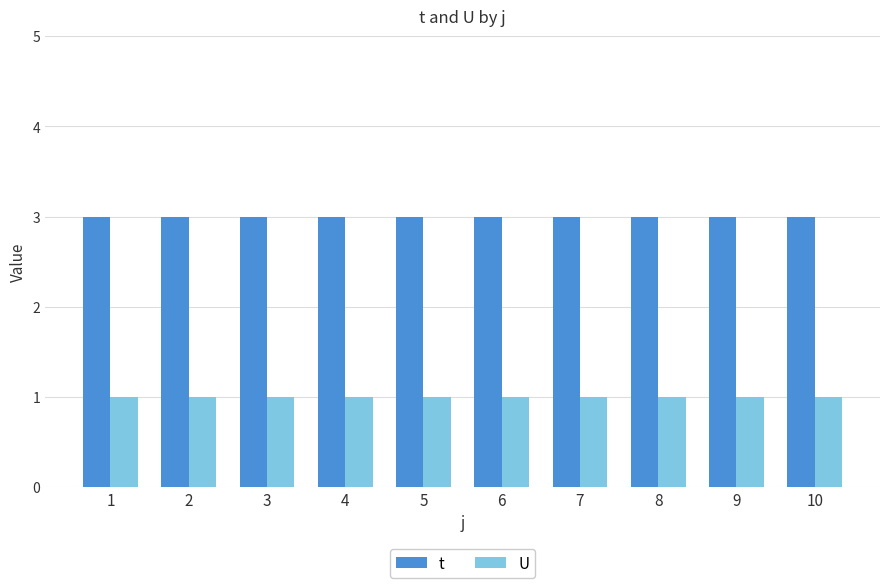

What is the spread (max minus min) of values at 6?

2